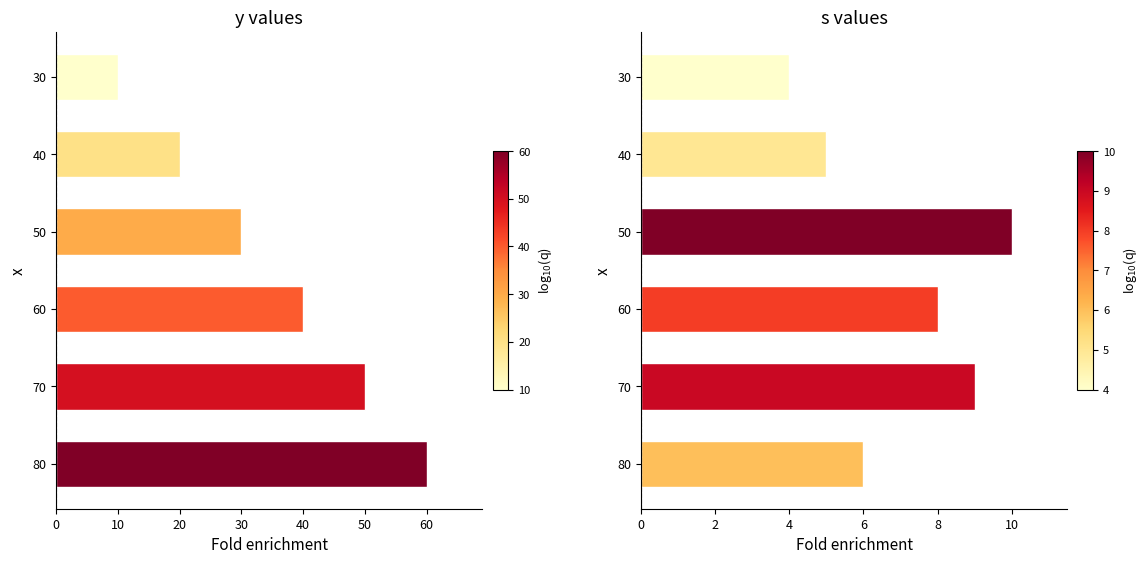

What is the sum of all y values?

210